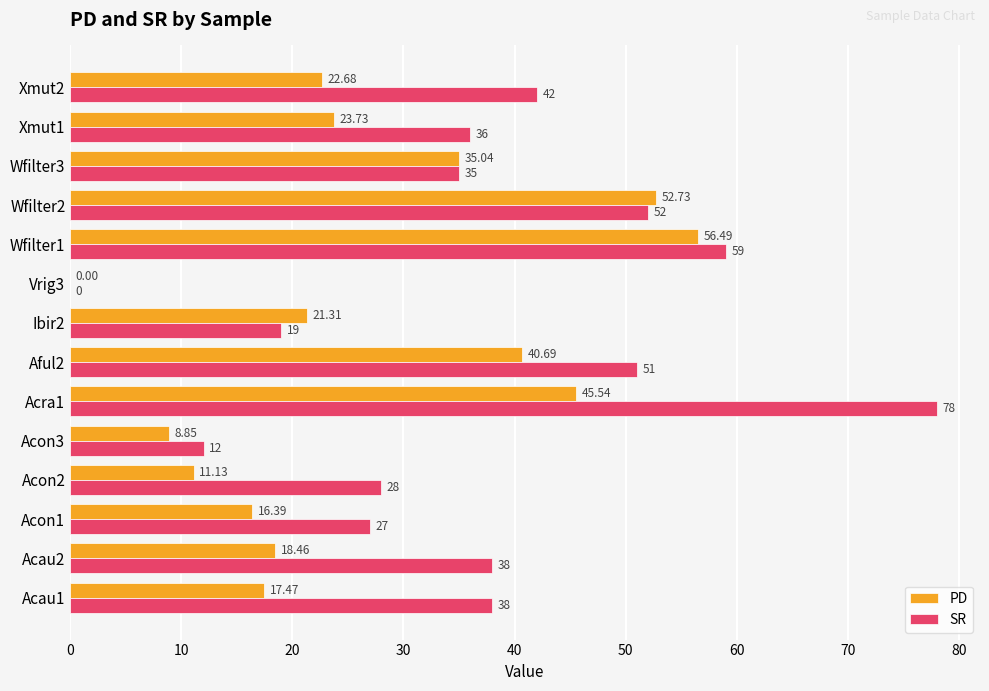

How many data points in PD are above 22?

7